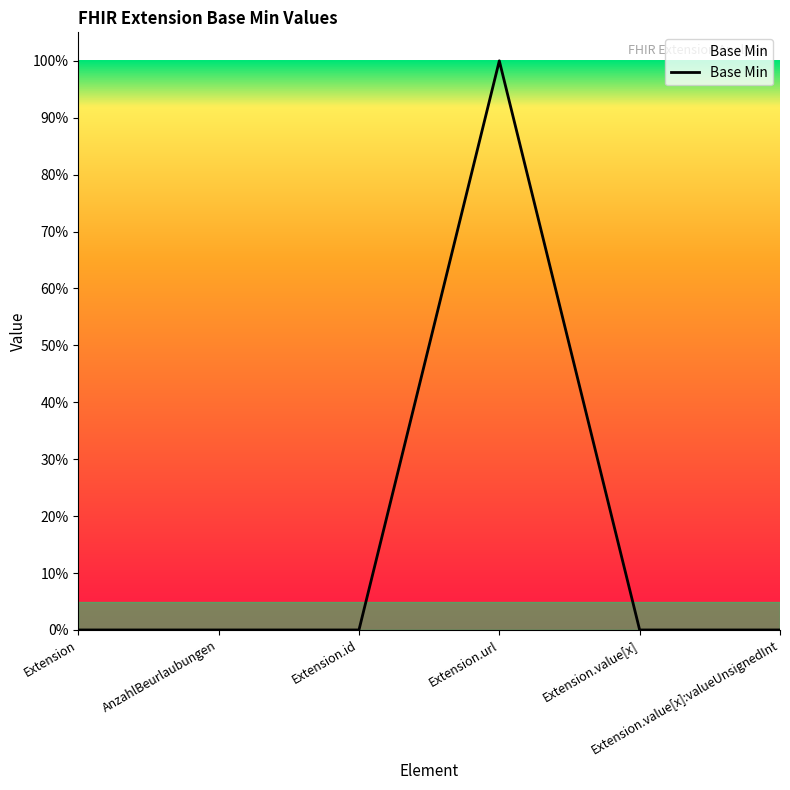

At which category does the data reach its first local peak?

Extension.url